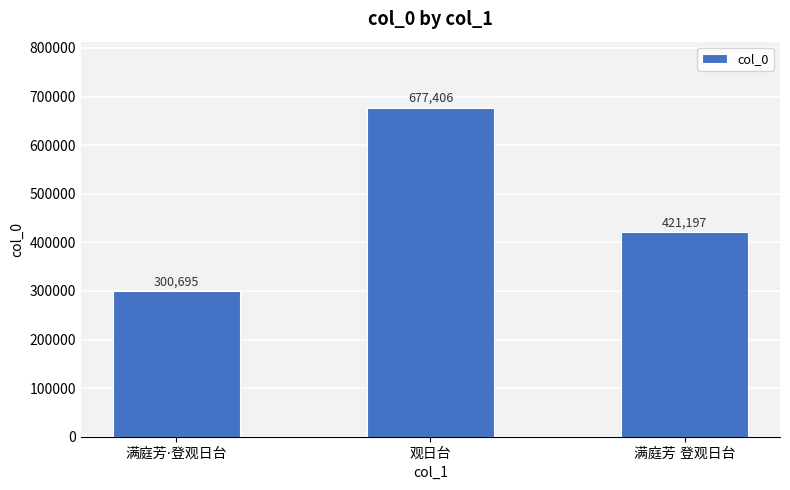

What is the average value?

466433